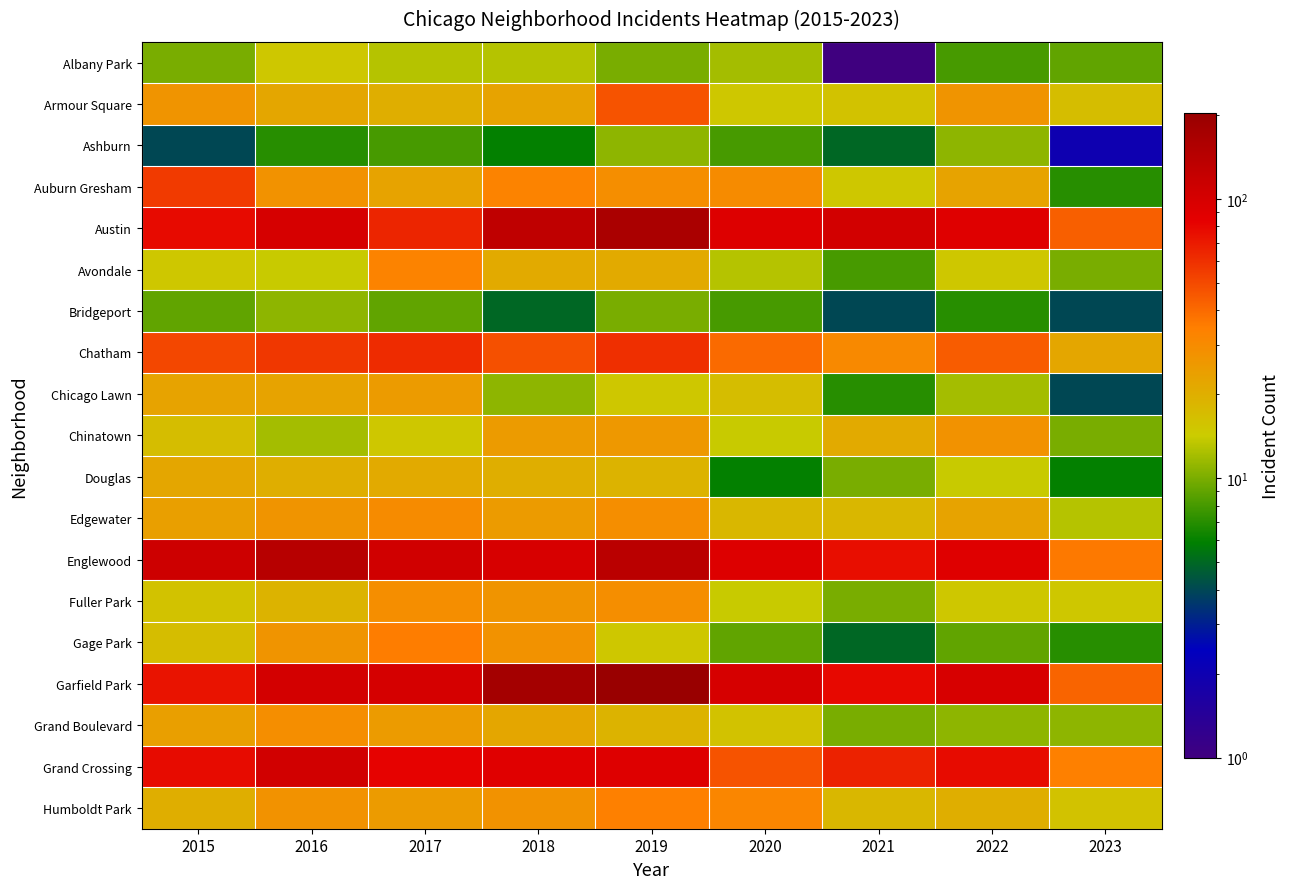

Reading left to right, list all the values displayed in this chart.

Albany Park: 2015=10	2016=15	2017=13	2018=13	2019=10	2020=12	2021=1	2022=8	2023=9
Armour Square: 2015=27	2016=22	2017=20	2018=23	2019=47	2020=15	2021=16	2022=27	2023=17
Ashburn: 2015=4	2016=7	2017=8	2018=6	2019=11	2020=8	2021=5	2022=11	2023=2
Auburn Gresham: 2015=56	2016=28	2017=23	2018=33	2019=29	2020=30	2021=15	2022=23	2023=7
Austin: 2015=78	2016=99	2017=65	2018=130	2019=167	2020=92	2021=104	2022=89	2023=43
Avondale: 2015=15	2016=14	2017=33	2018=21	2019=21	2020=13	2021=8	2022=15	2023=10
Bridgeport: 2015=9	2016=11	2017=9	2018=5	2019=10	2020=8	2021=4	2022=7	2023=4
Chatham: 2015=51	2016=57	2017=62	2018=48	2019=60	2020=40	2021=31	2022=44	2023=22
Chicago Lawn: 2015=23	2016=23	2017=25	2018=11	2019=15	2020=17	2021=7	2022=12	2023=4
Chinatown: 2015=17	2016=12	2017=15	2018=25	2019=26	2020=14	2021=21	2022=28	2023=10
Douglas: 2015=22	2016=20	2017=21	2018=20	2019=19	2020=6	2021=10	2022=14	2023=6
Edgewater: 2015=24	2016=27	2017=30	2018=25	2019=29	2020=18	2021=18	2022=23	2023=13
Englewood: 2015=111	2016=142	2017=107	2018=98	2019=138	2020=92	2021=76	2022=90	2023=36
Fuller Park: 2015=16	2016=19	2017=29	2018=27	2019=29	2020=14	2021=10	2022=15	2023=15
Gage Park: 2015=17	2016=27	2017=35	2018=28	2019=15	2020=9	2021=5	2022=9	2023=7
Garfield Park: 2015=73	2016=103	2017=101	2018=178	2019=204	2020=100	2021=79	2022=98	2023=42
Grand Boulevard: 2015=24	2016=29	2017=25	2018=22	2019=19	2020=16	2021=10	2022=11	2023=11
Grand Crossing: 2015=77	2016=106	2017=82	2018=88	2019=91	2020=47	2021=66	2022=77	2023=34
Humboldt Park: 2015=20	2016=28	2017=25	2018=28	2019=34	2020=32	2021=18	2022=20	2023=16